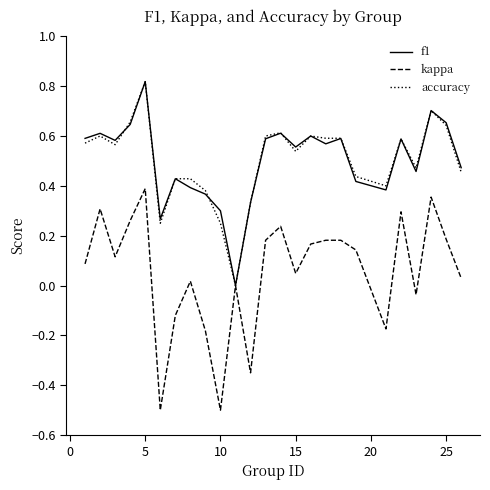

Reading left to right, what are all the values shown in this chart?

f1: 0.6	0.6	0.6	0.6	0.8	0.3	0.4	0.4	0.4	0.3	0.0	0.3	0.6	0.6	0.6	0.6	0.6	0.6	0.4	0.4	0.6	0.5	0.7	0.7	0.5
kappa: 0.1	0.3	0.1	0.3	0.4	-0.5	-0.1	0.0	-0.2	-0.5	0.0	-0.3	0.2	0.2	0.0	0.2	0.2	0.2	0.1	-0.2	0.3	-0.0	0.4	0.2	0.0
accuracy: 0.6	0.6	0.6	0.7	0.8	0.2	0.4	0.4	0.4	0.2	0.0	0.3	0.6	0.6	0.5	0.6	0.6	0.6	0.4	0.4	0.6	0.5	0.7	0.6	0.5